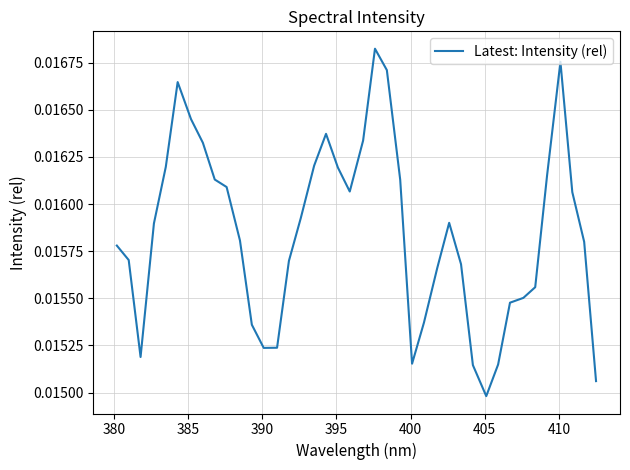

How many lines are shown in the chart?

1